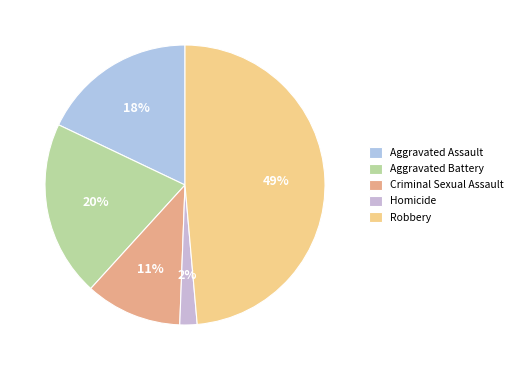

Is there any slice that represents more than half of the pie?

No